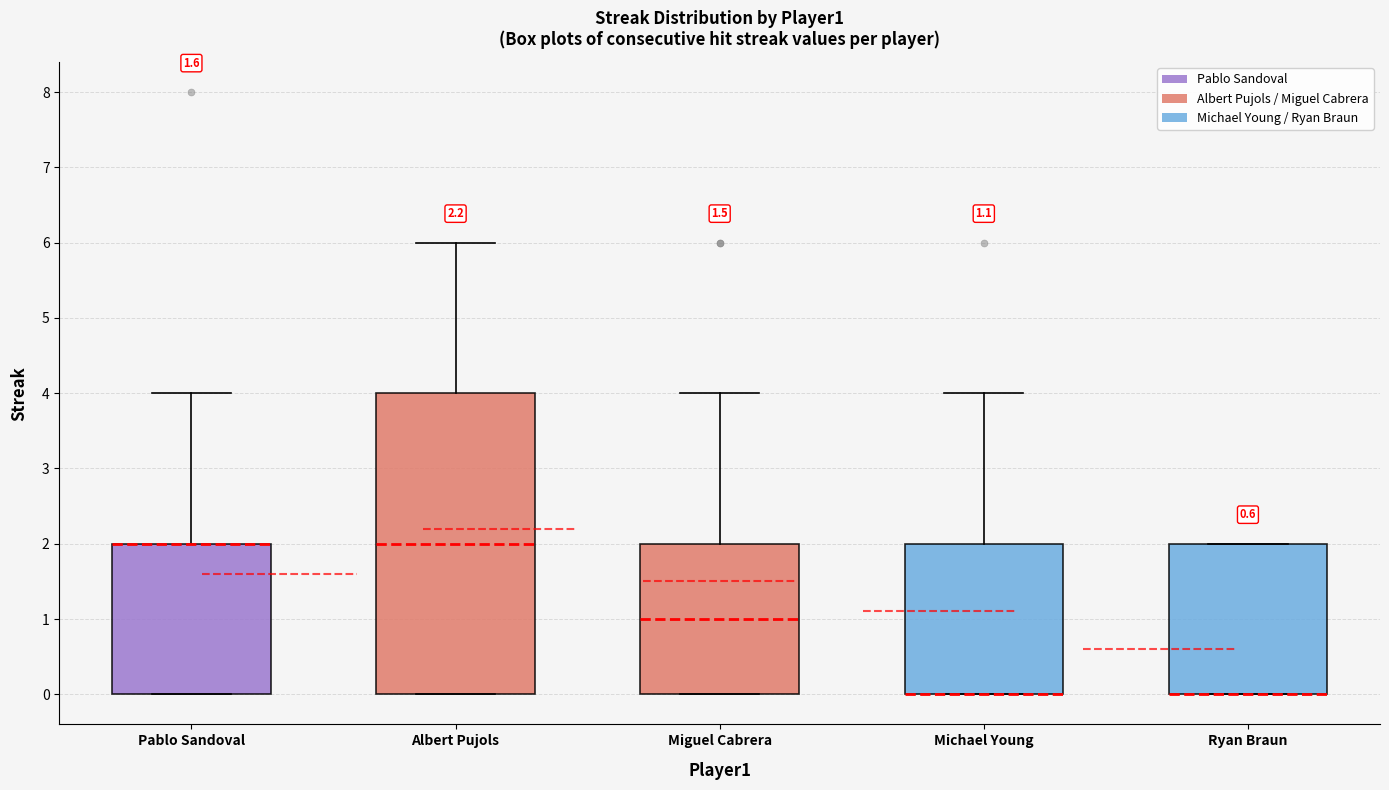

Which box is the tallest, from its lower edge to its upper edge?

Albert Pujols